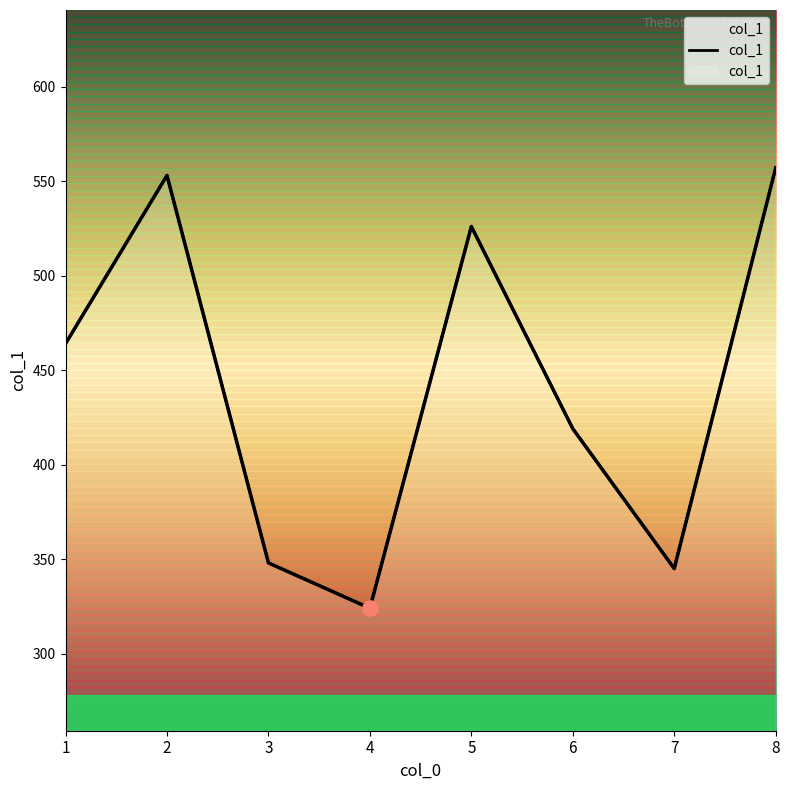

Approximately how many times larger is the value at 8 compared to 5?

1.1